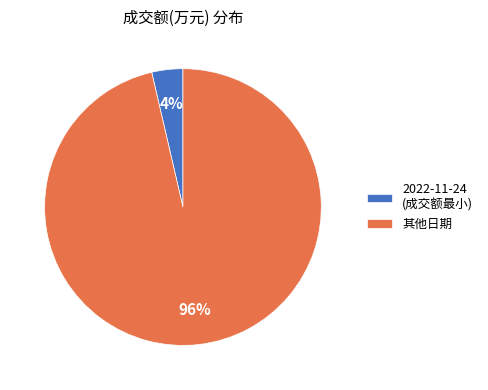

To the nearest percent, what is the average slice percentage?

50%